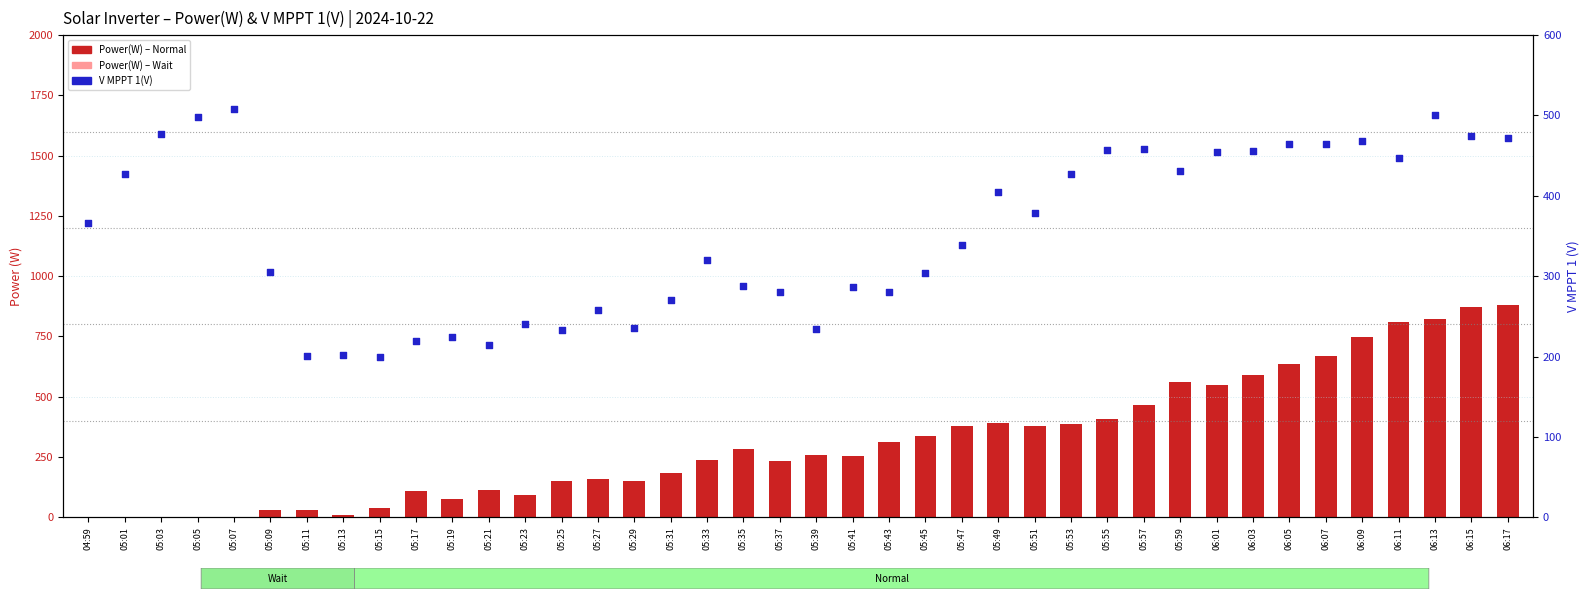

At which category is the sum across all series the highest?

06:17